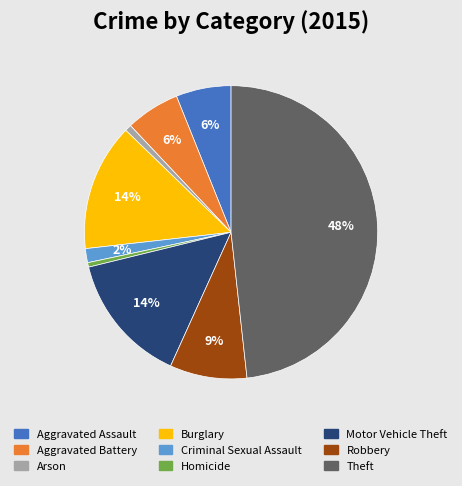

How many segments does this pie chart have?

9